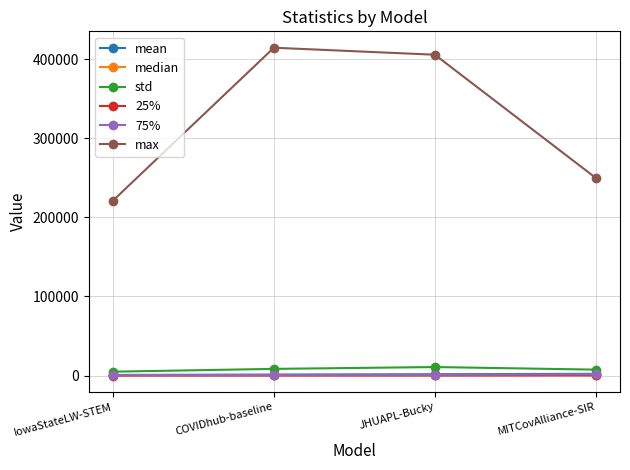

True or false: mean has more than 2 points higher than both neighbors.

False